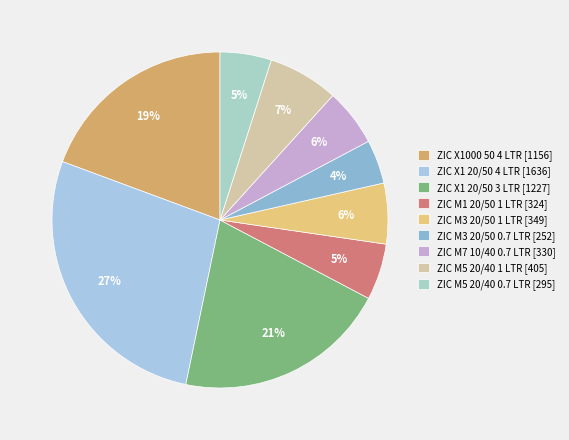

Rank the categories by value from highest to lowest.

ZIC X1 20/50 4 LTR, ZIC X1 20/50 3 LTR, ZIC X1000 50 4 LTR, ZIC M5 20/40 1 LTR, ZIC M3 20/50 1 LTR, ZIC M7 10/40 0.7 LTR, ZIC M1 20/50 1 LTR, ZIC M5 20/40 0.7 LTR, ZIC M3 20/50 0.7 LTR